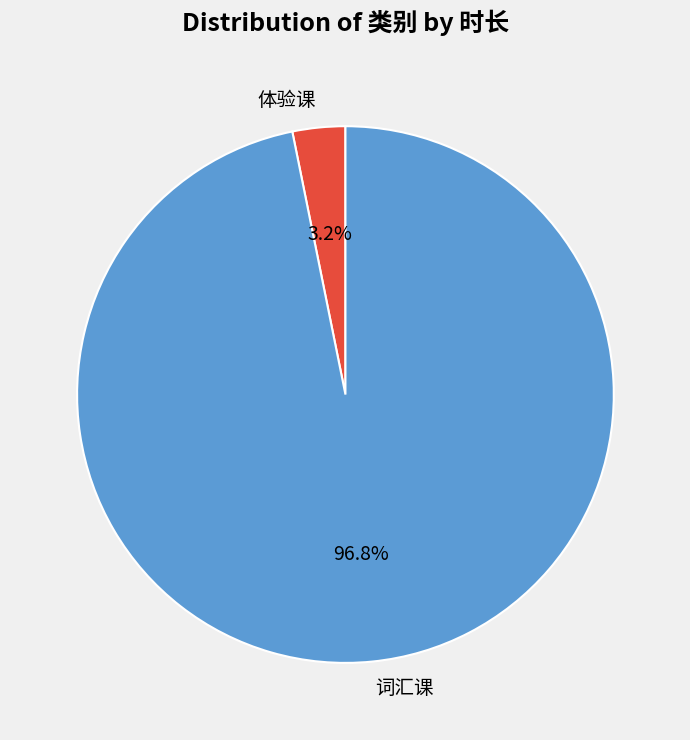

To the nearest percent, what portion does 体验课 represent?

3%